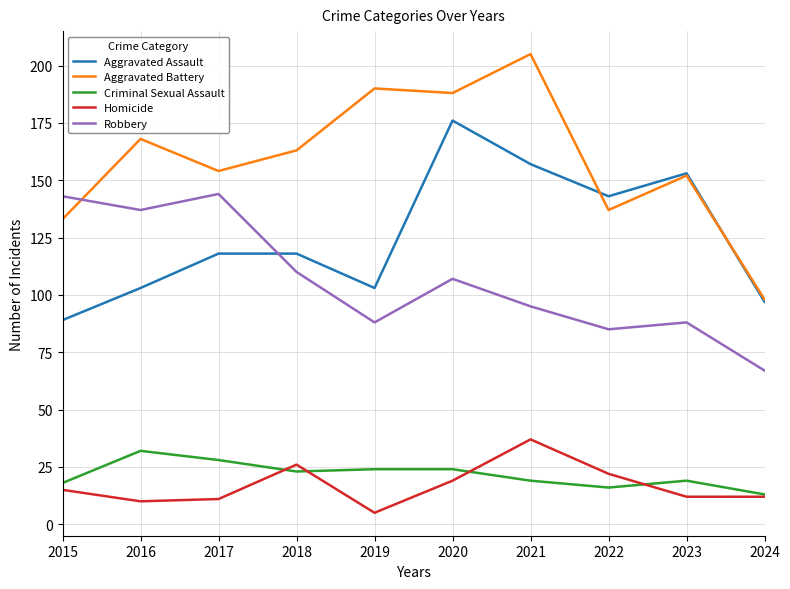

Reading left to right, transcribe all the data shown in this chart.

Aggravated Assault: 89	103	118	118	103	176	157	143	153	97
Aggravated Battery: 133	168	154	163	190	188	205	137	152	98
Criminal Sexual Assault: 18	32	28	23	24	24	19	16	19	13
Homicide: 15	10	11	26	5	19	37	22	12	12
Robbery: 143	137	144	110	88	107	95	85	88	67